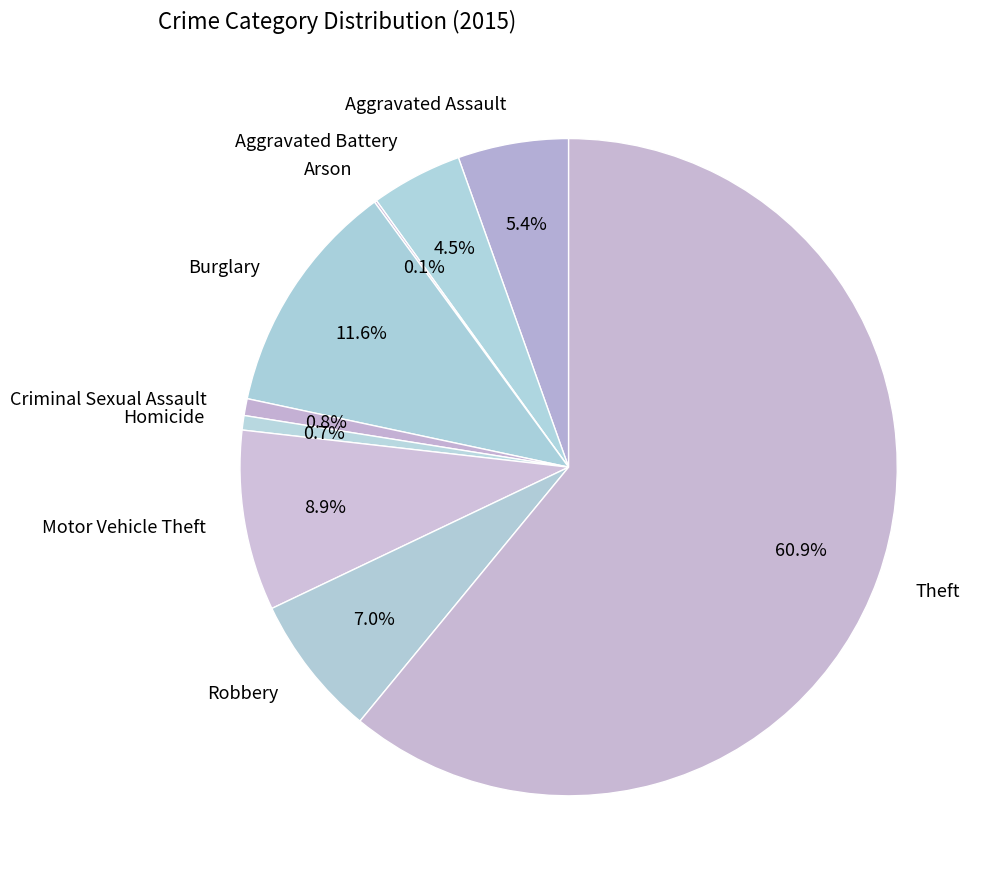

Which slice is the largest?

Theft